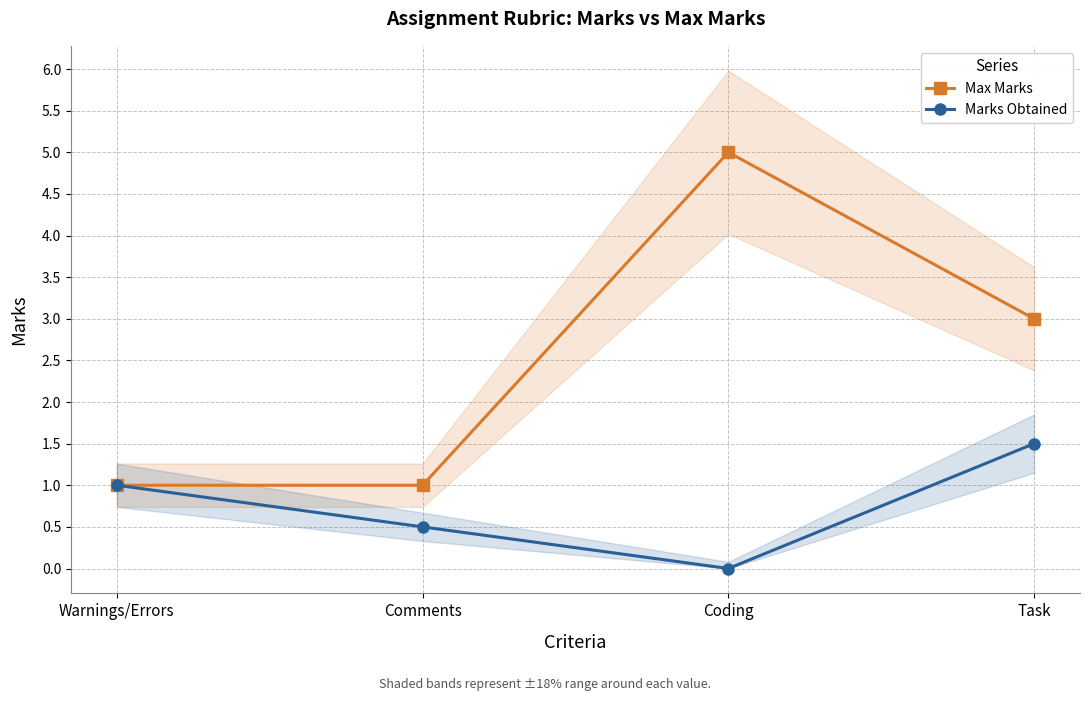

What is the total value across all series at Comments?

1.5